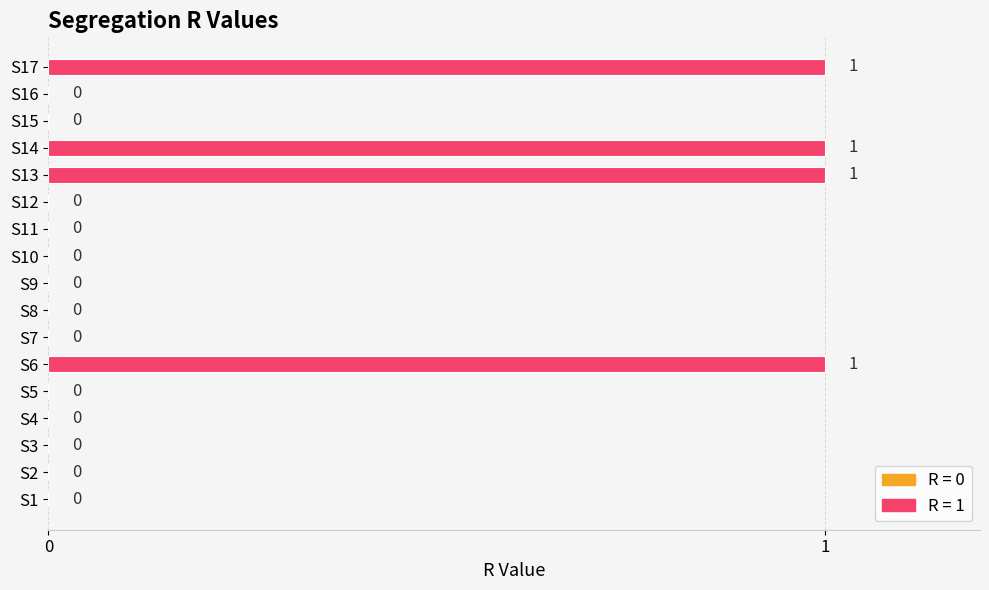

Is it true that the value at S1 is 0?

True